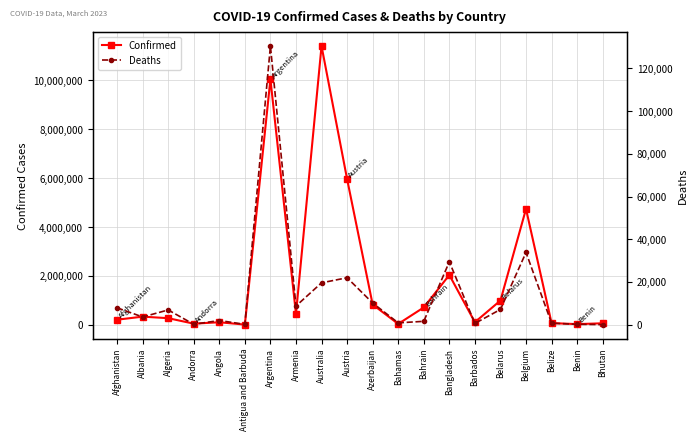

Which series has the largest range (max minus min)?

Confirmed